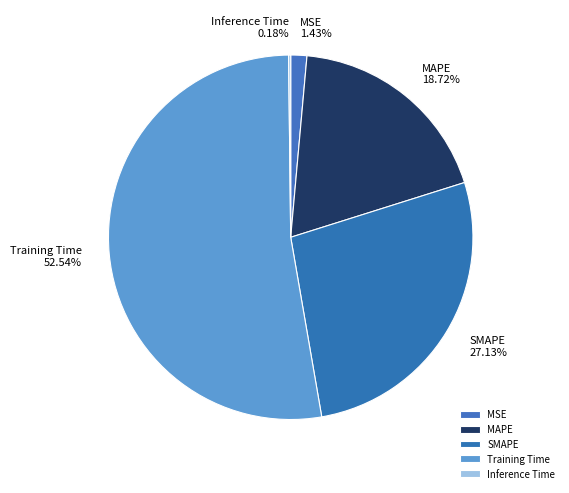

What percentage do MAPE and Training Time together represent?

71.3%